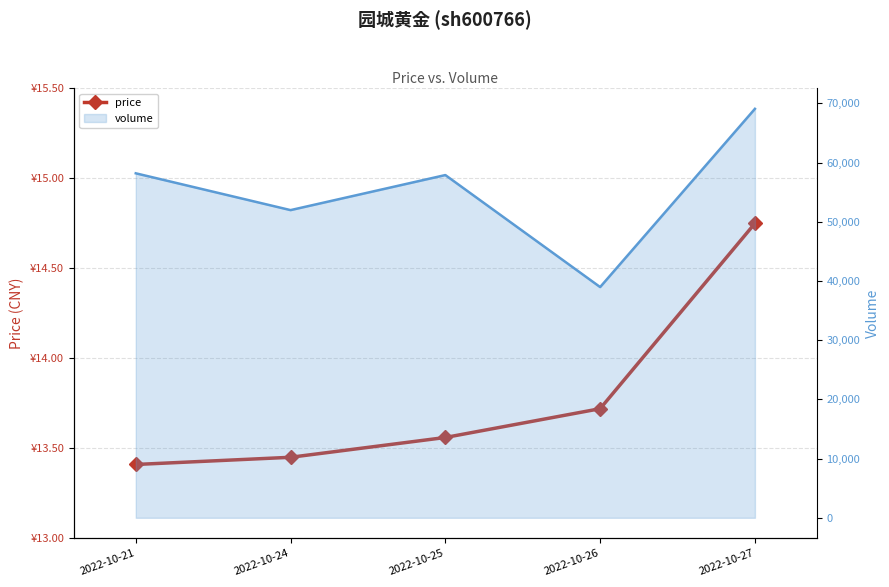

Rank the series by their maximum value, from highest to lowest.

volume_line, price